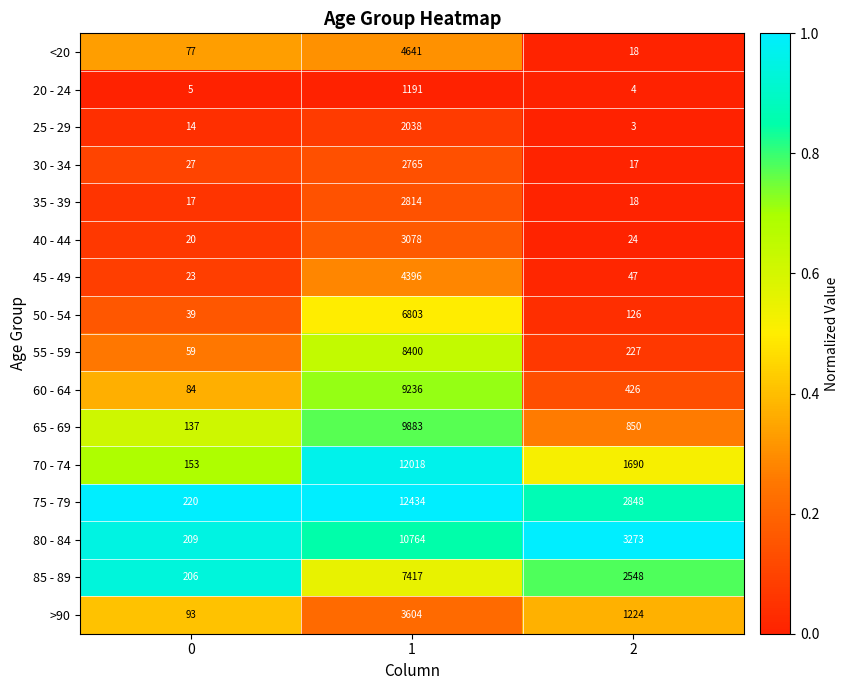

Is it true that 70 - 74 equals 1690 at 2?

True